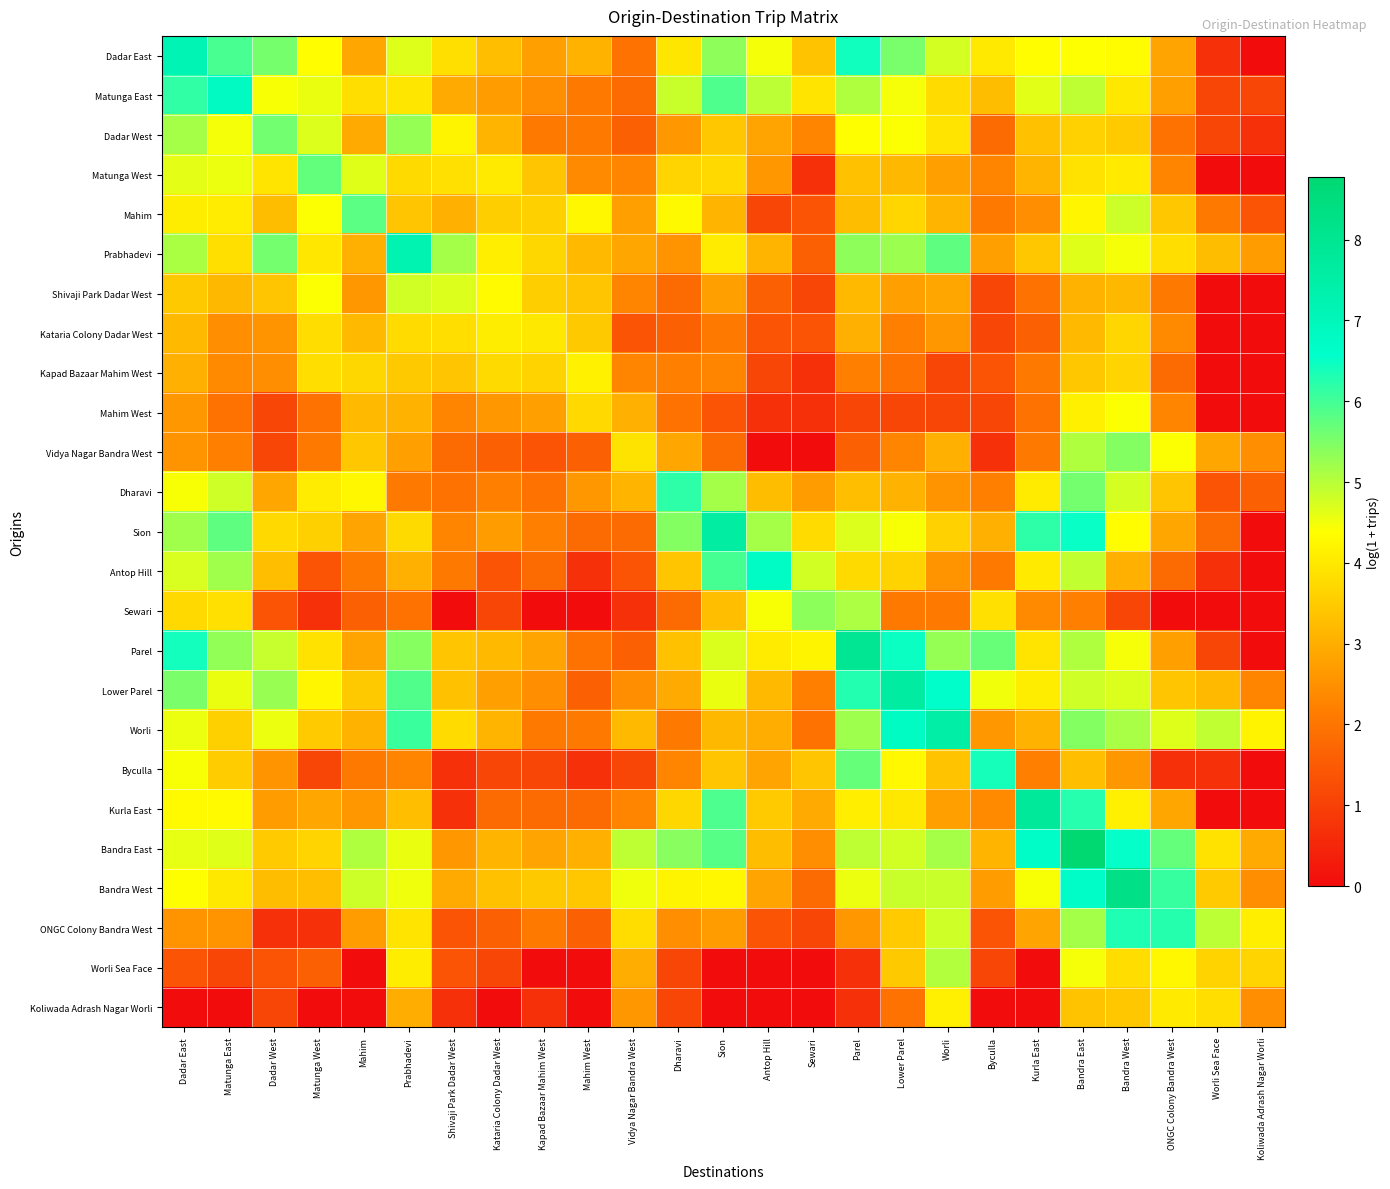

Which series changed the most between Kapad Bazaar Mahim West and ONGC Colony Bandra West?

Worli Sea Face